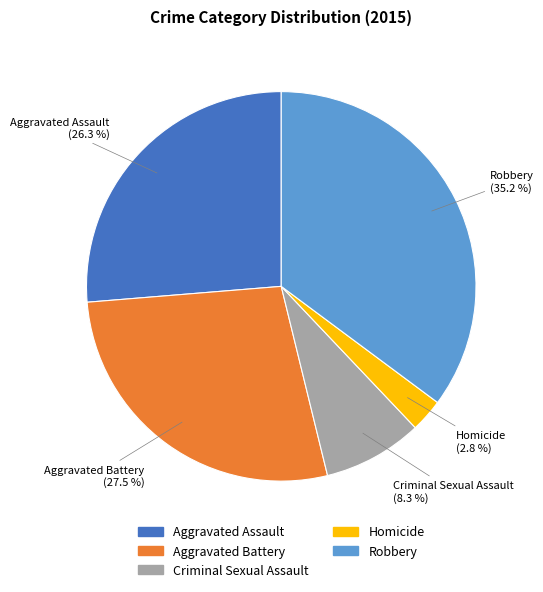

Which has a higher value, Aggravated Battery or Aggravated Assault?

Aggravated Battery